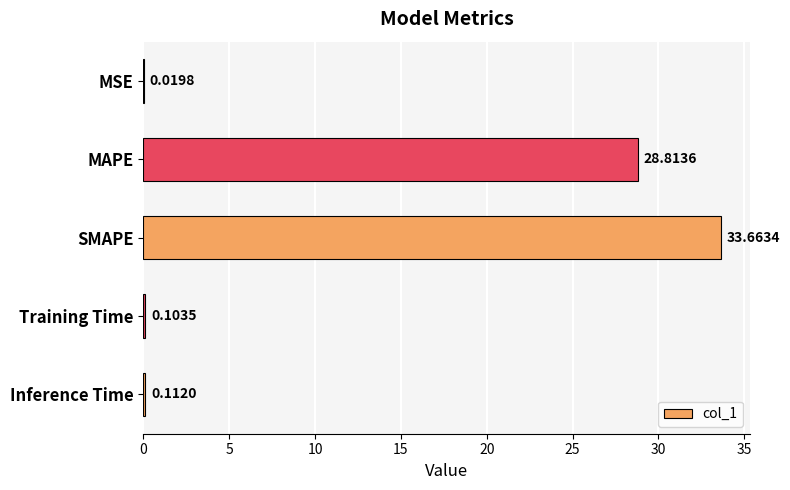

At which label is the value closest to 16?

MAPE